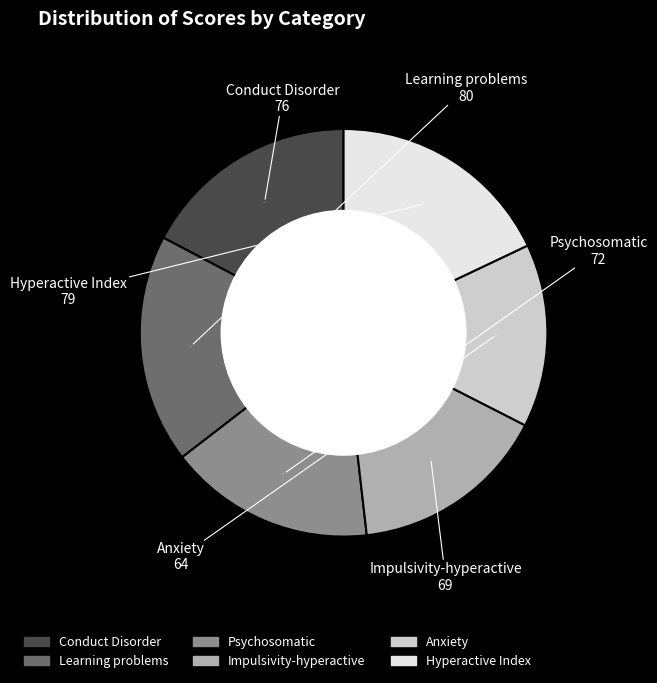

Is there a majority slice in this chart?

No